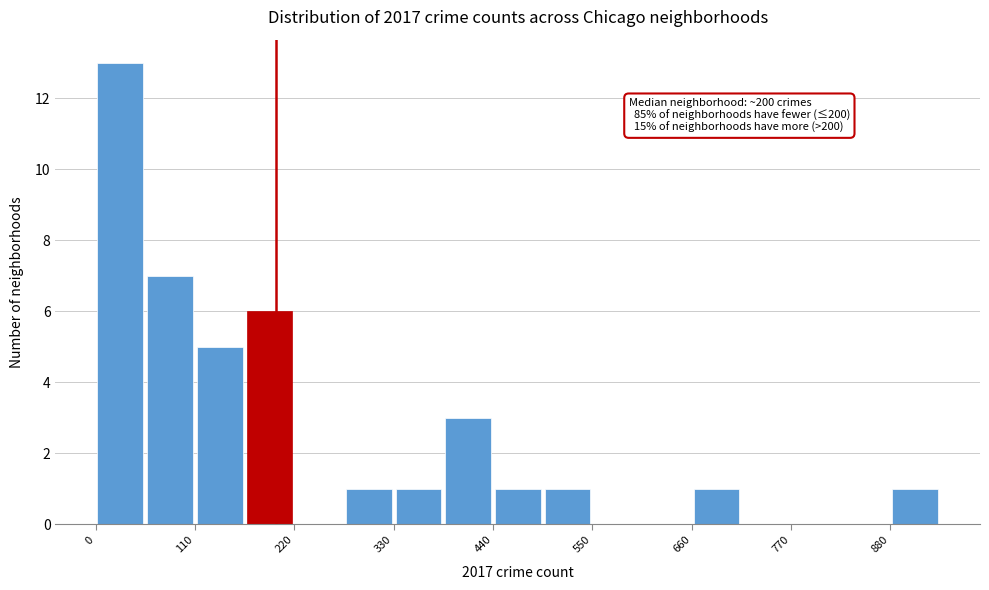

Read against the x-axis, roughly where is the centre of the tallest bar?

20